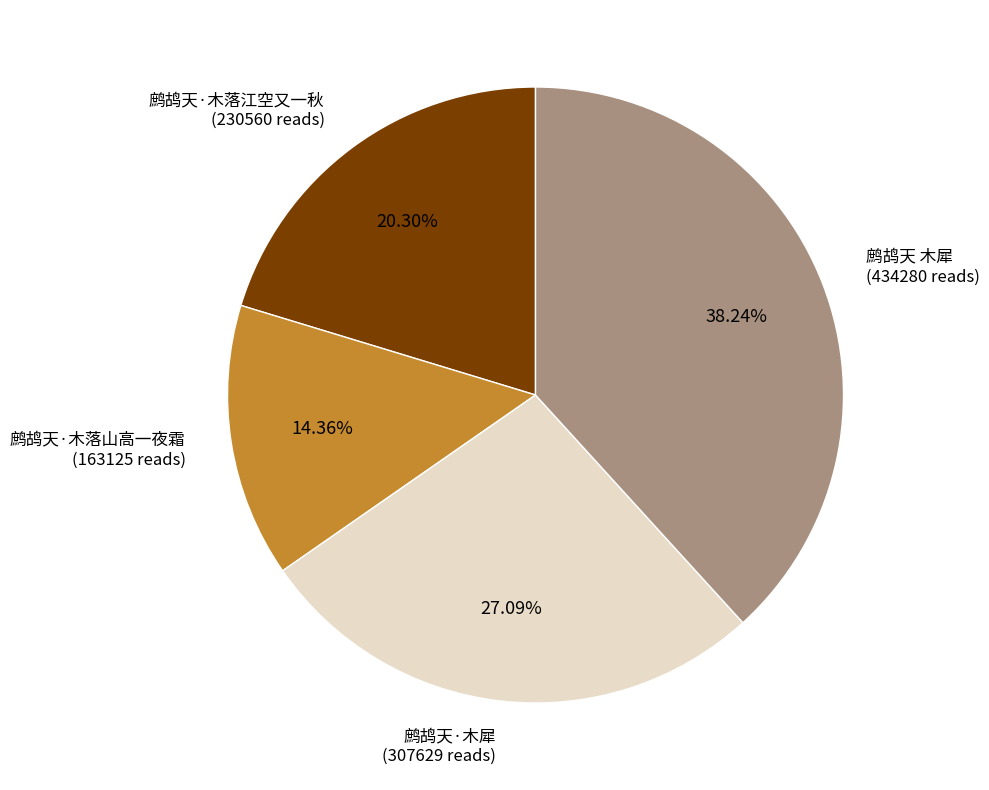

Is there a majority slice in this chart?

No